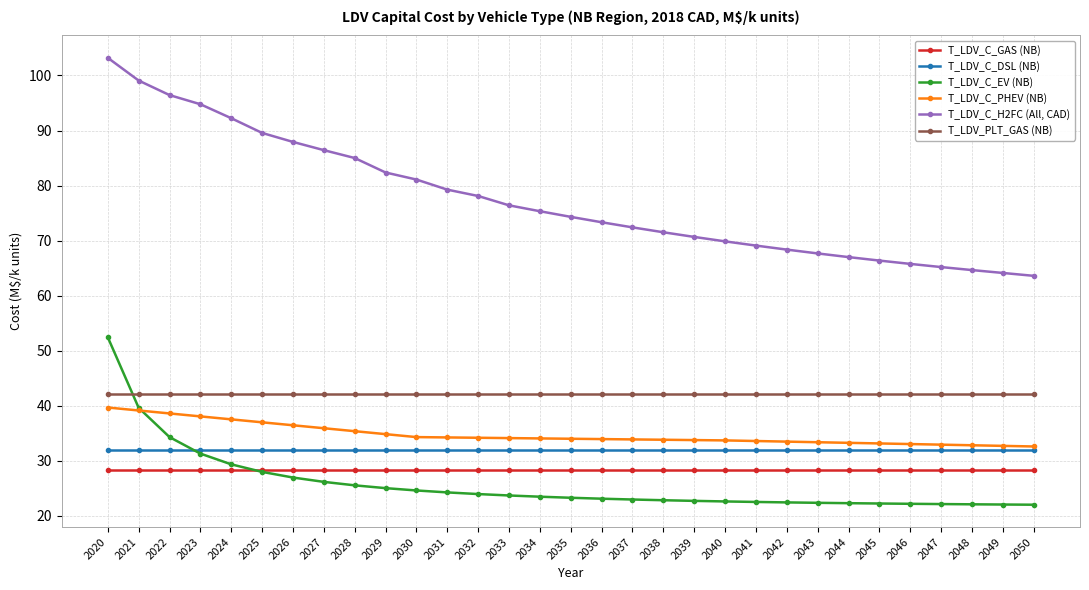

True or false: T_LDV_C_GAS (NB) and T_LDV_C_DSL (NB) cross at least once.

False